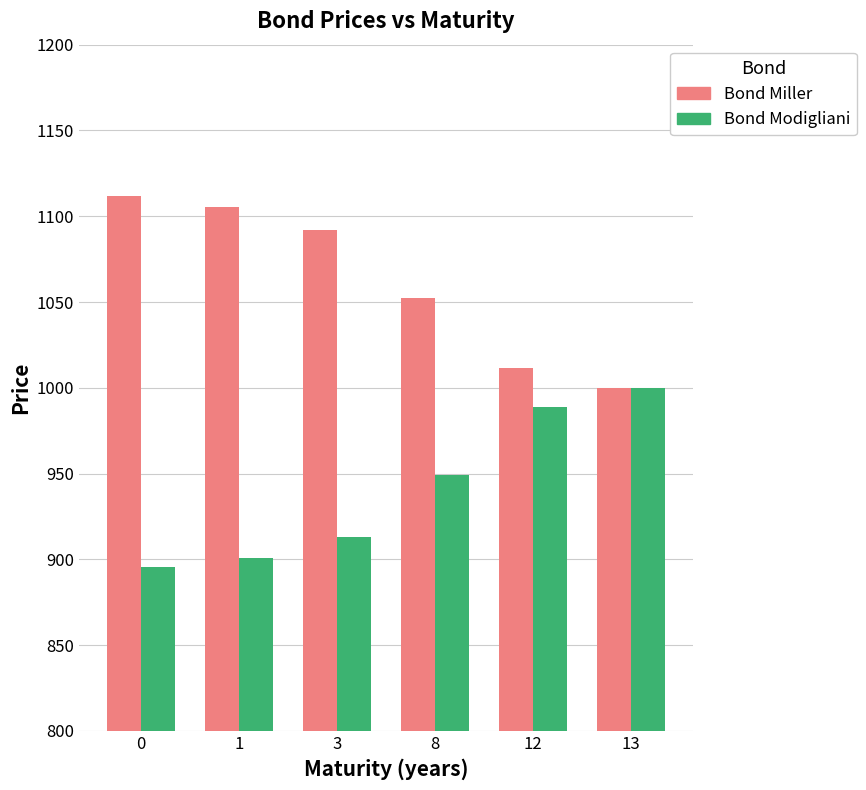

What is the maximum value for Bond Miller?

1111.7